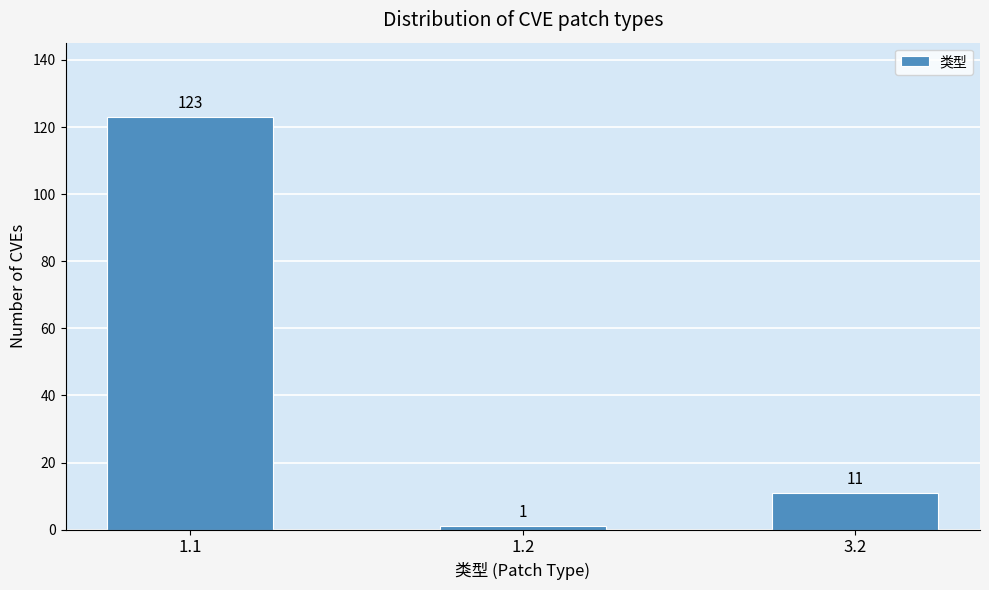

Reading right to left, list all the values displayed in this chart.

3.2=11	1.2=1	1.1=123